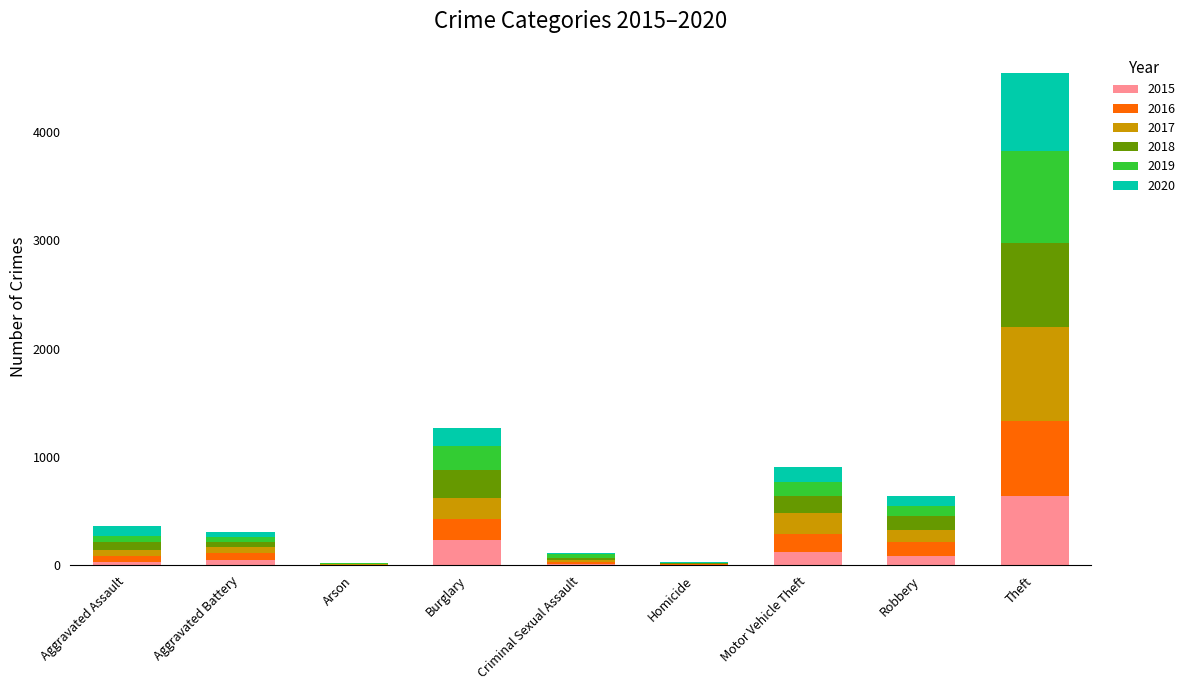

Which category has the highest value in the 2015 series?

Theft